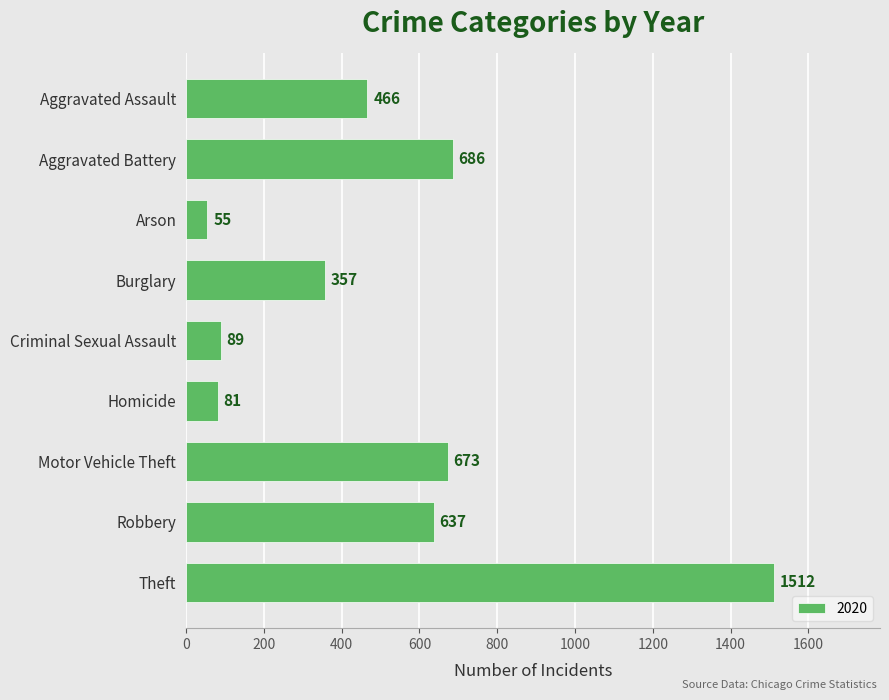

What is the change in value from Aggravated Battery to Theft?

+826